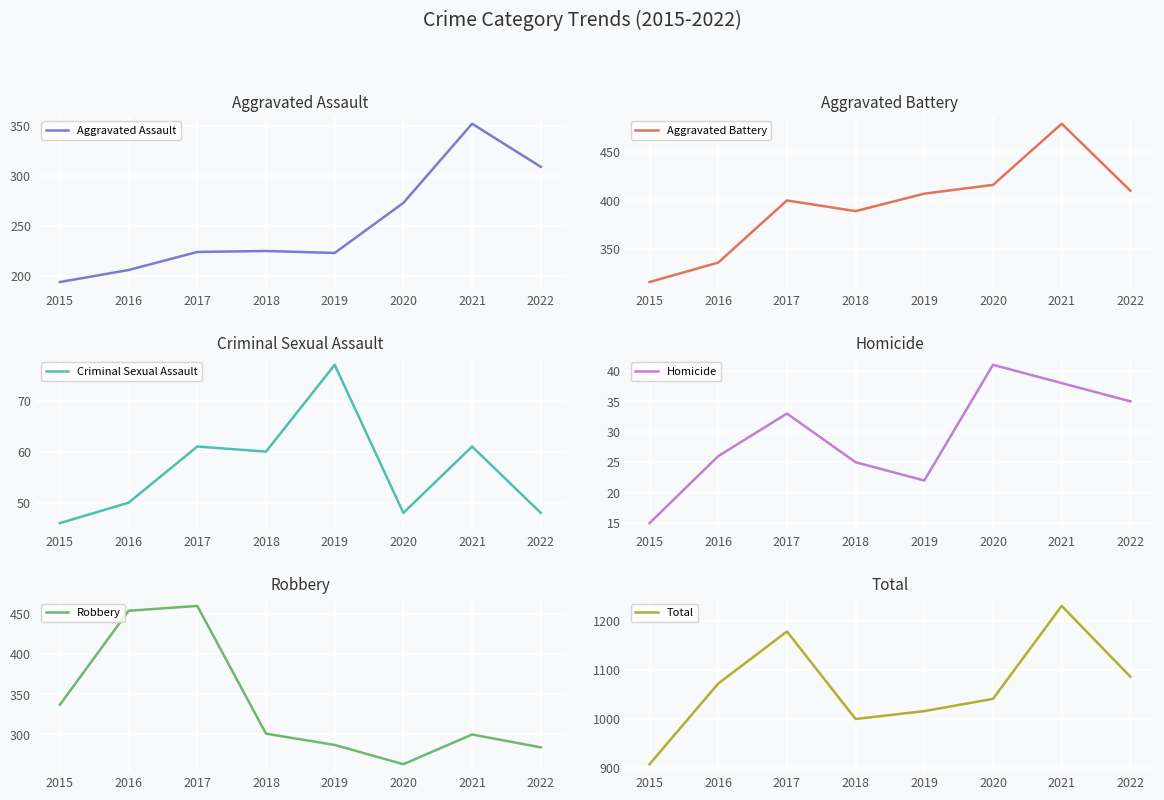

How many lines are shown in the chart?

6